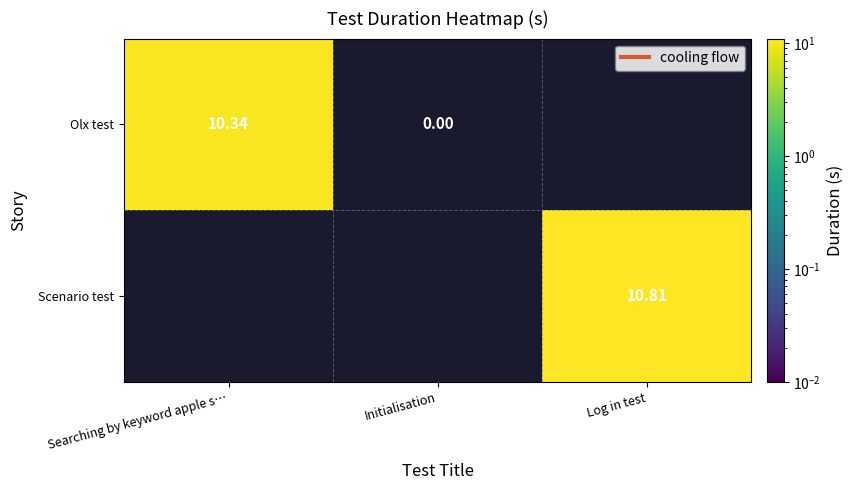

Which label corresponds to the largest value in the chart?

Log in test